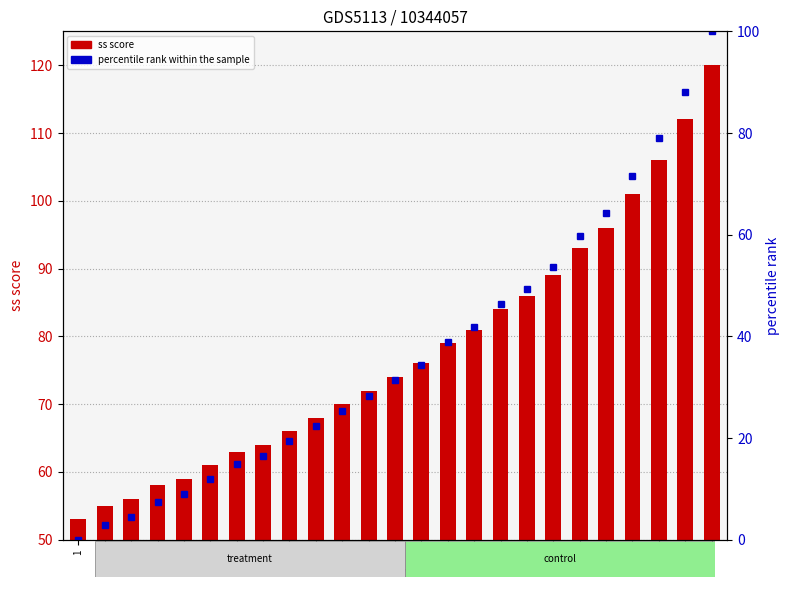

List the series in order of their overall mean, highest first.

ss score, percentile rank within the sample